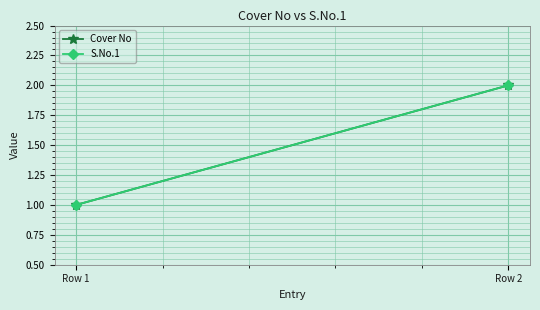

What is the greatest value displayed?

2